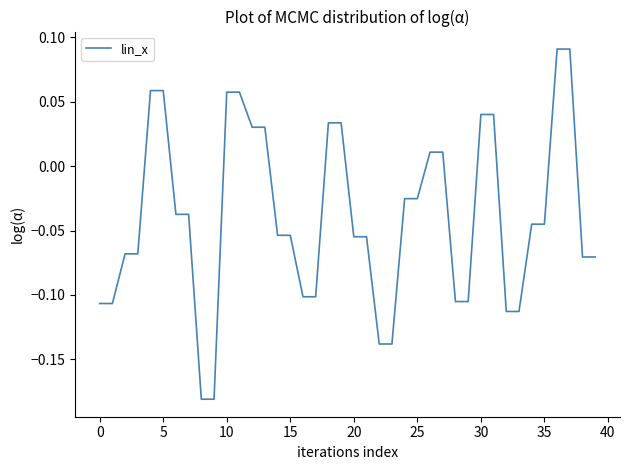

Does the chart display data point markers on the line(s)?

No